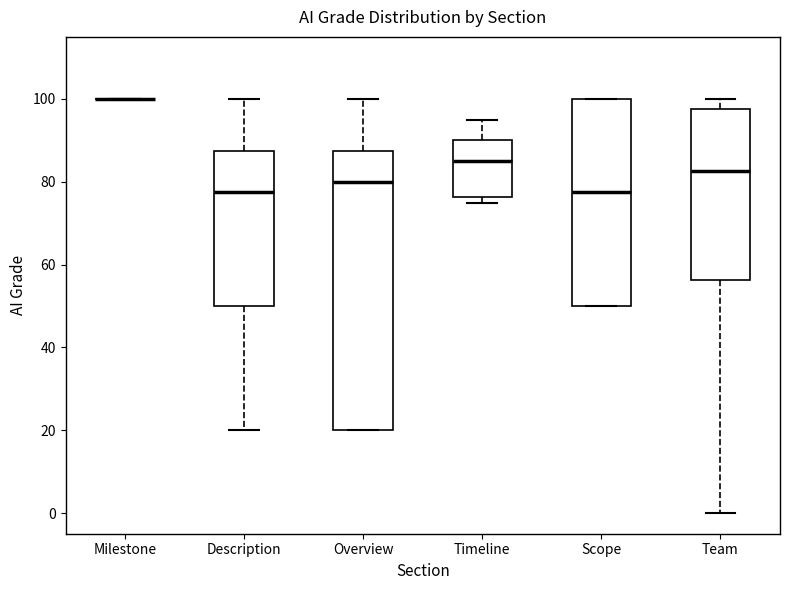

Comparing the boxes themselves (not the whiskers), which one is the tallest?

Overview